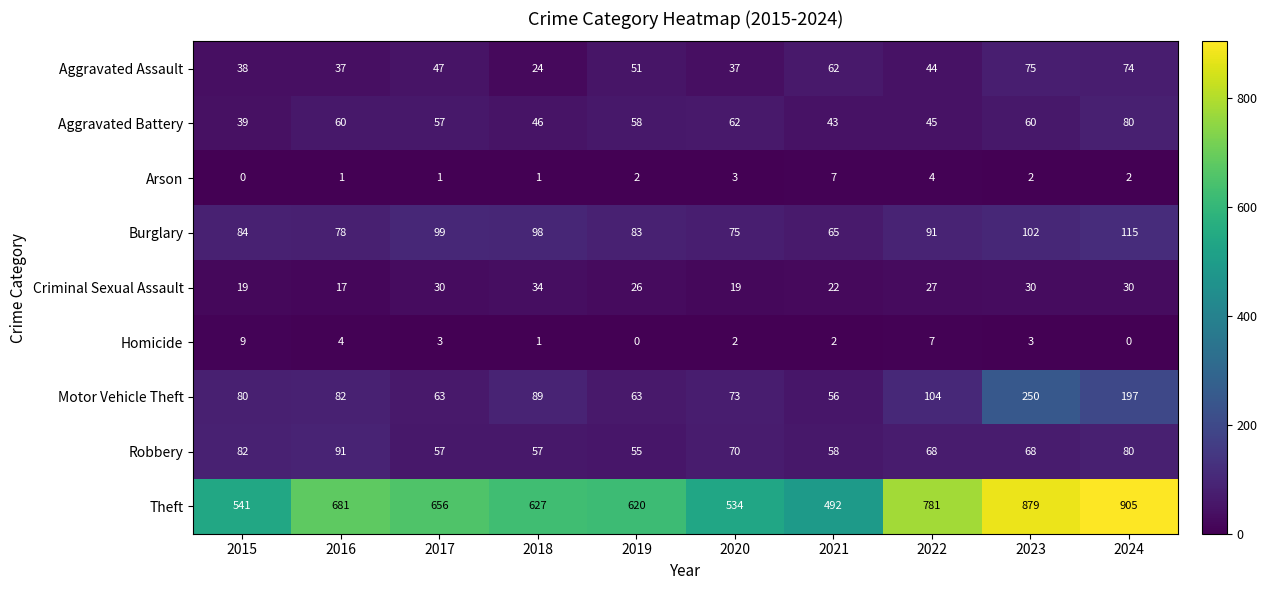

What is the difference between the Criminal Sexual Assault values at 2018 and 2015?

15